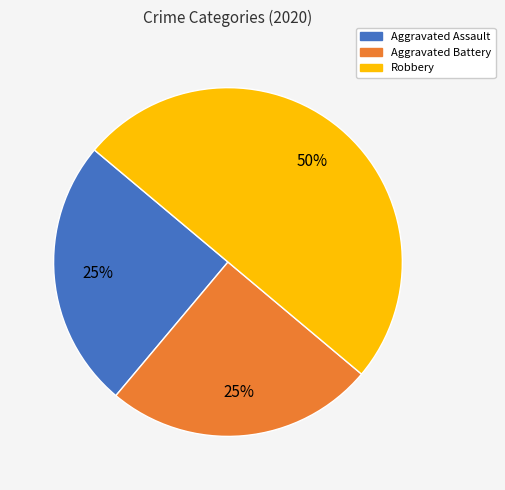

How many slices are in this pie chart?

3